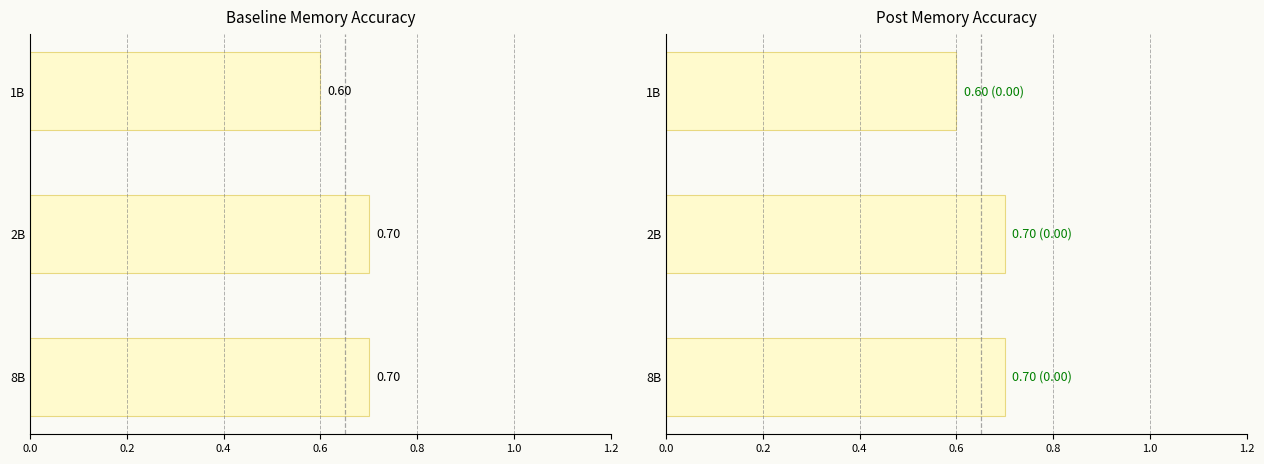

Is the value of Baseline Accuracy at 1B greater than the value of Post Accuracy at 1B?

No